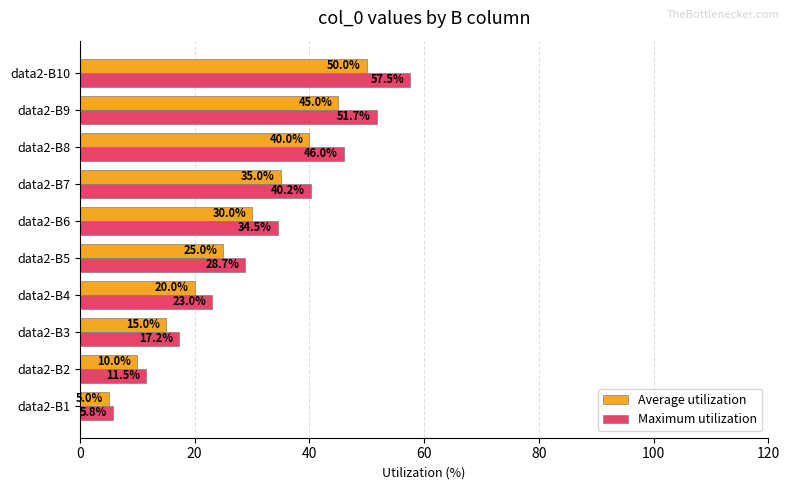

What is the sum of the Average utilization values at data2-B6 and data2-B7?

65.0